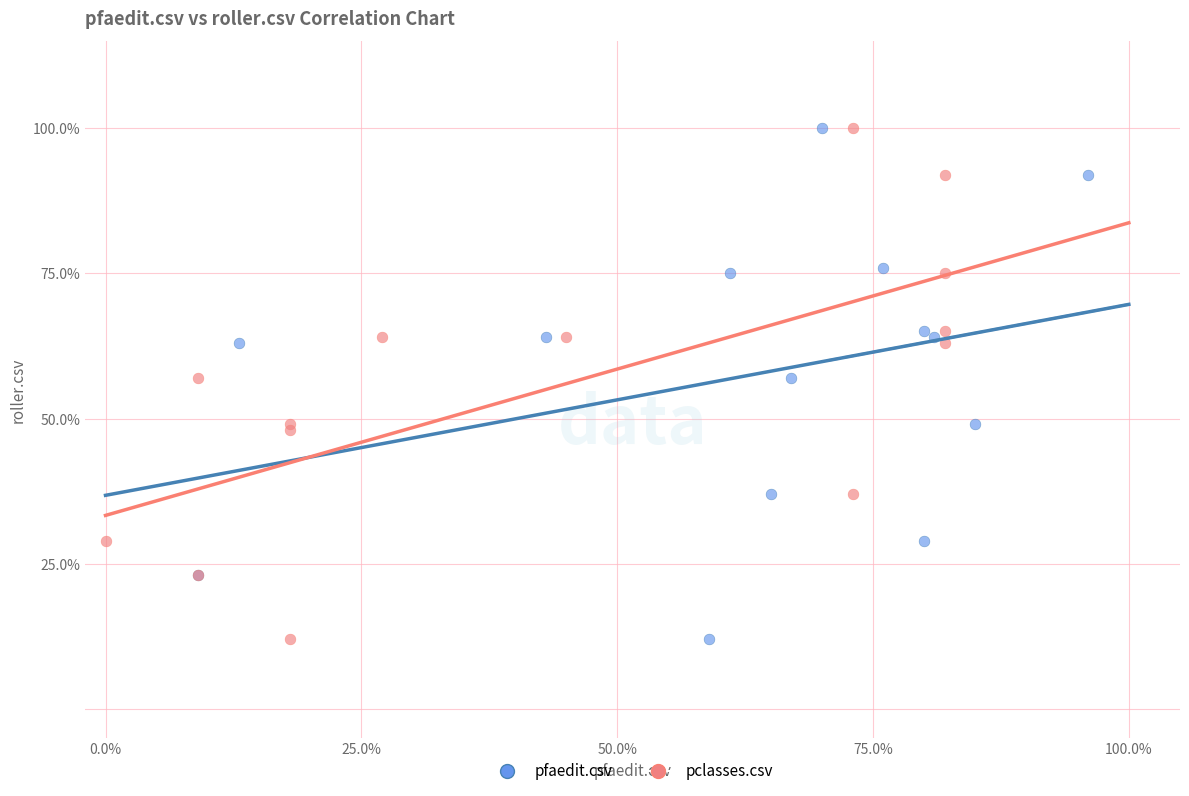

What are all the series names shown in the legend?

pfaedit.csv, pclasses.csv